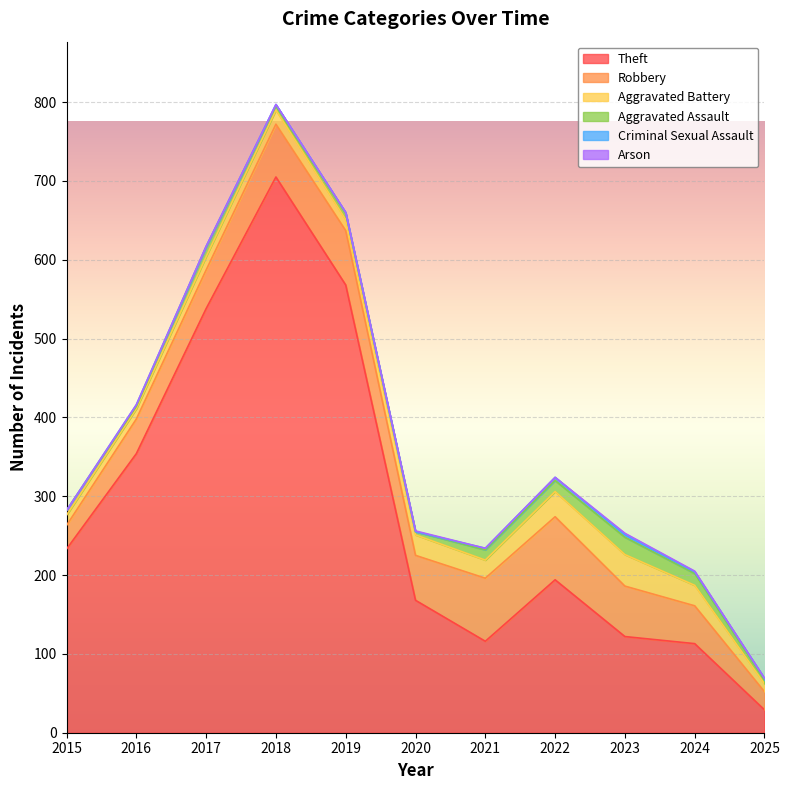

What is the difference between the maximum and second lowest values in the Criminal Sexual Assault series?

4